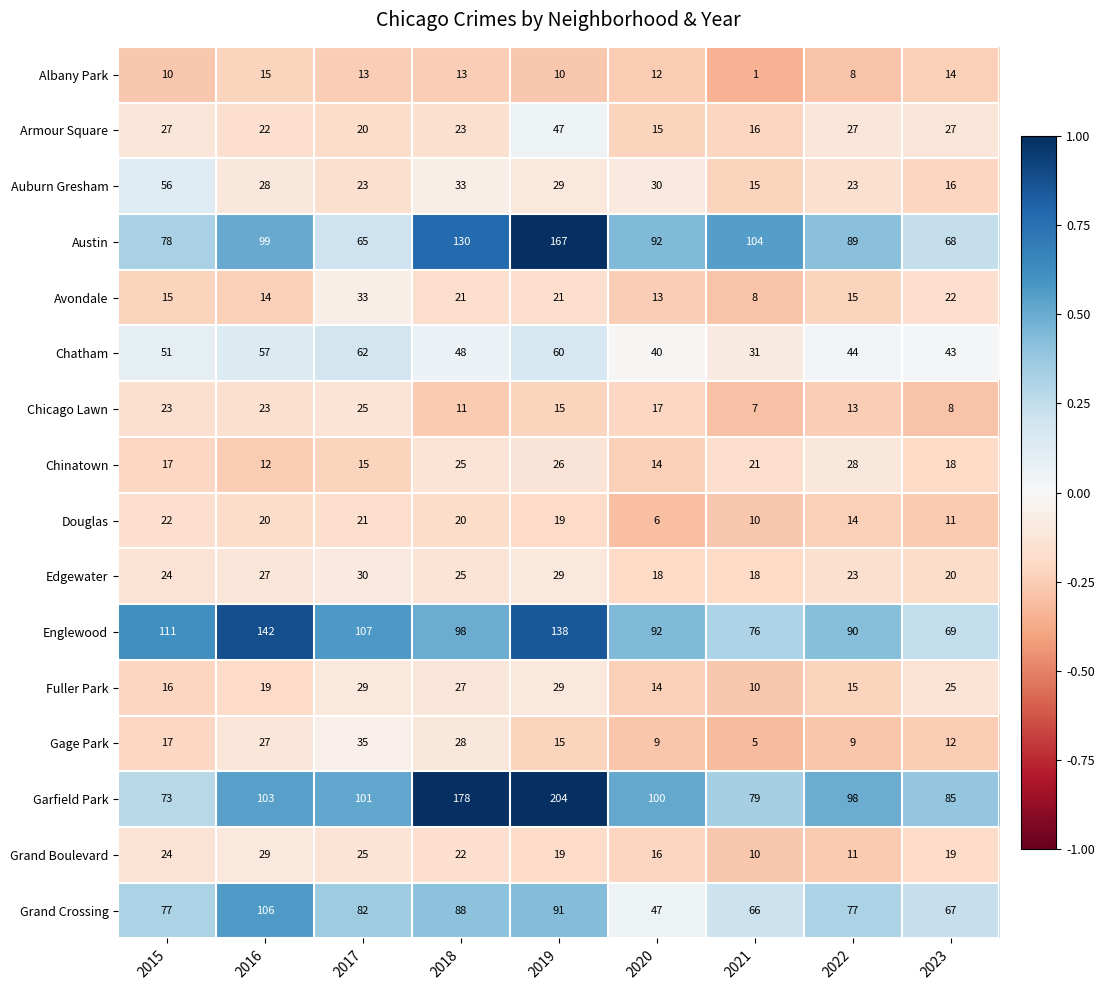

What is the average value of the Chatham series?

48